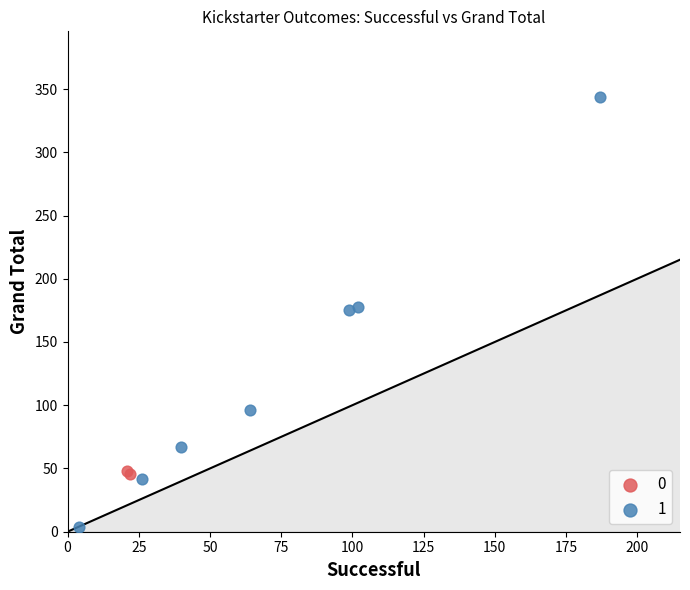

Which series has the widest spread of Y values?

1